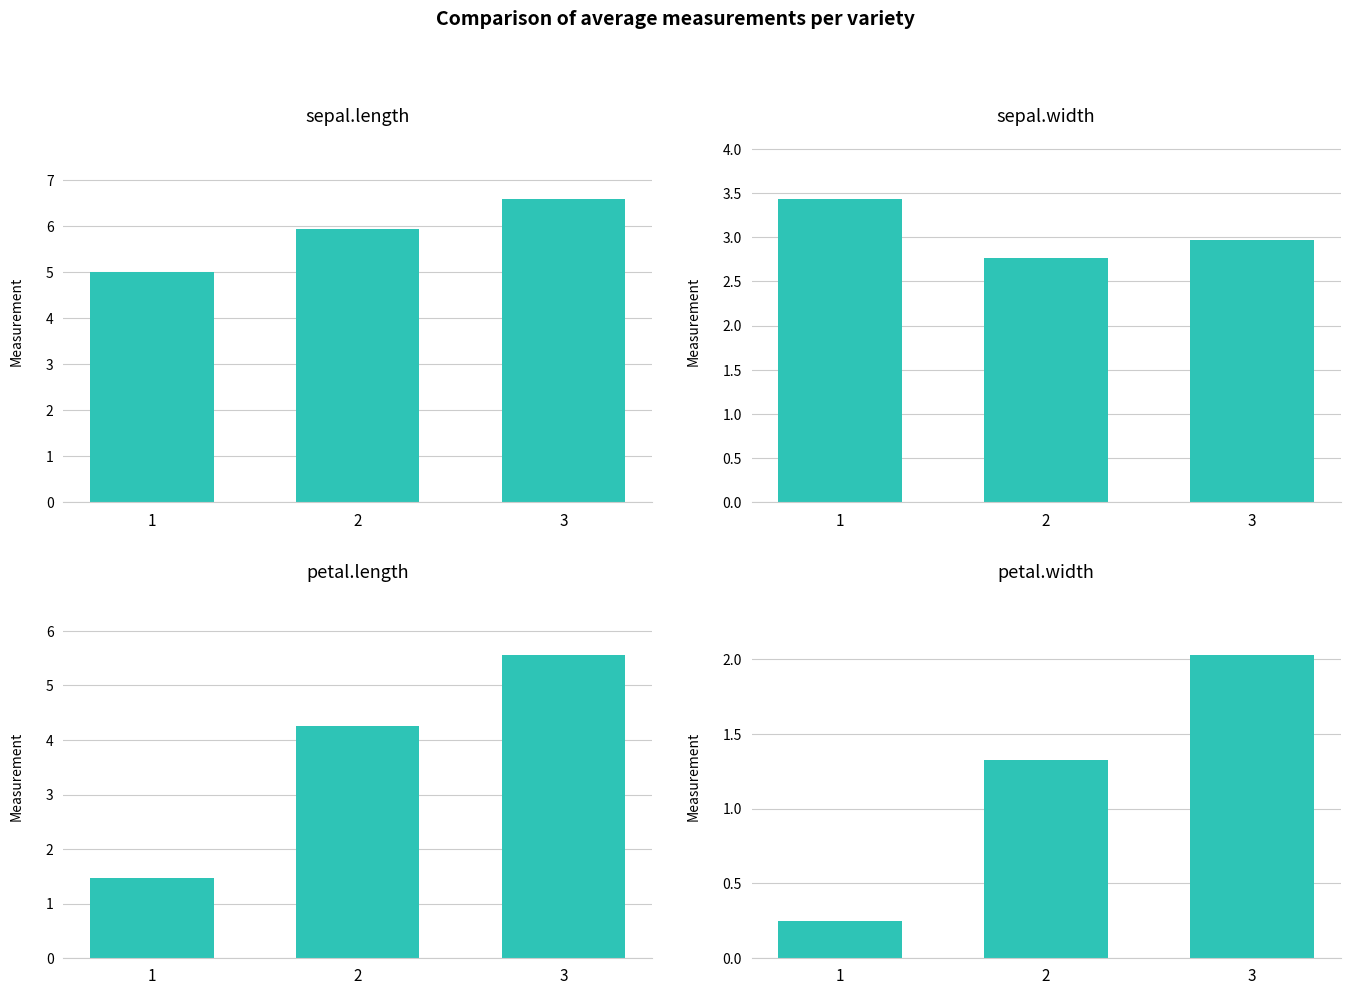

The value of sepal.width at 1 is 0.9. True or false?

False